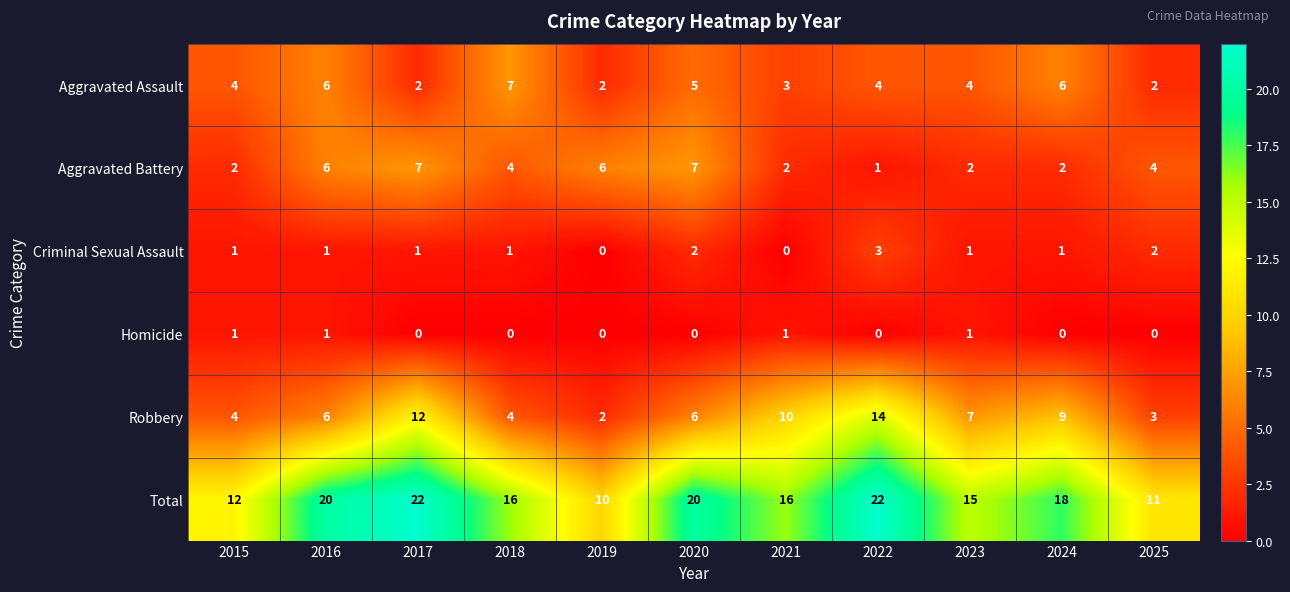

Between 2017 and 2020, which series saw the biggest shift?

Robbery